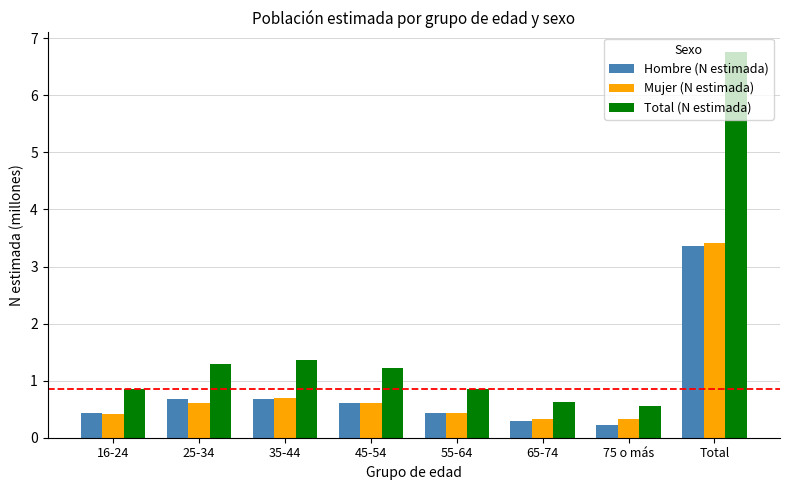

Reading left to right, list all the values displayed in this chart.

Hombre (N estimada): 16-24=0.4	25-34=0.7	35-44=0.7	45-54=0.6	55-64=0.4	65-74=0.3	75 o más=0.2	Total=3.4
Mujer (N estimada): 16-24=0.4	25-34=0.6	35-44=0.7	45-54=0.6	55-64=0.4	65-74=0.3	75 o más=0.3	Total=3.4
Total (N estimada): 16-24=0.9	25-34=1.3	35-44=1.4	45-54=1.2	55-64=0.9	65-74=0.6	75 o más=0.5	Total=6.8